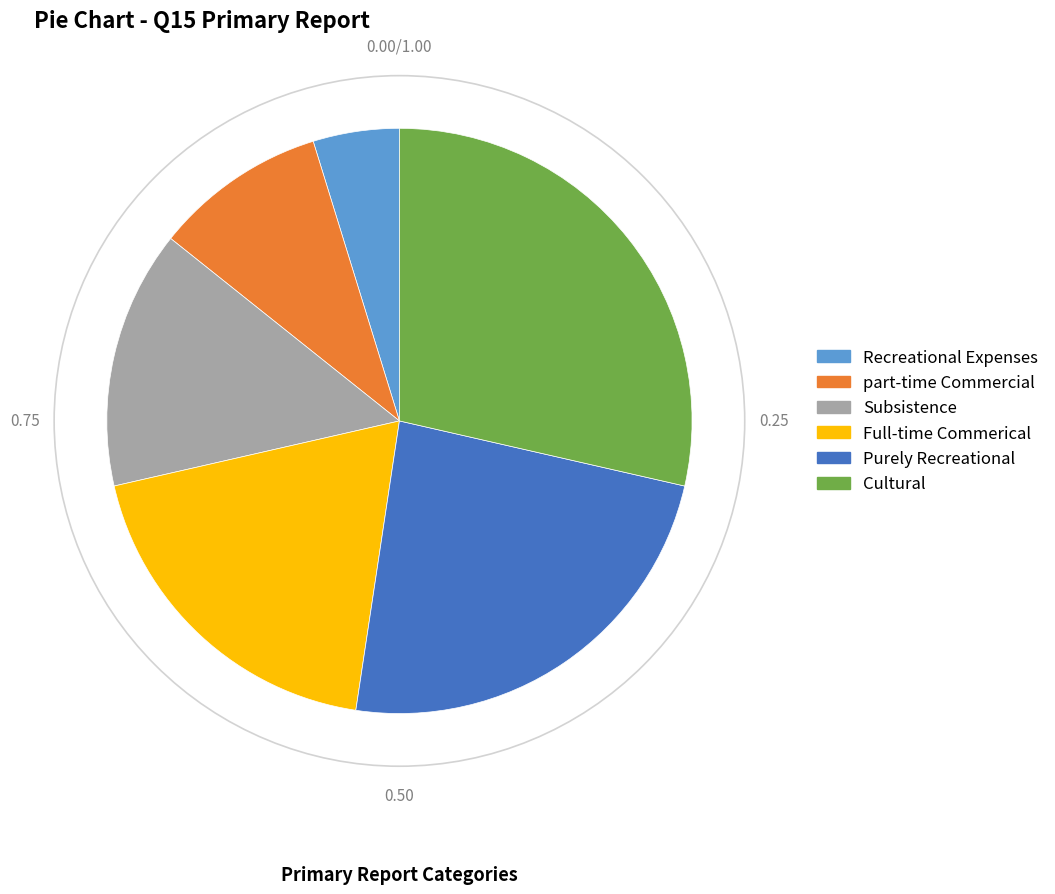

Which has a higher value, Full-time Commerical or Cultural?

Cultural